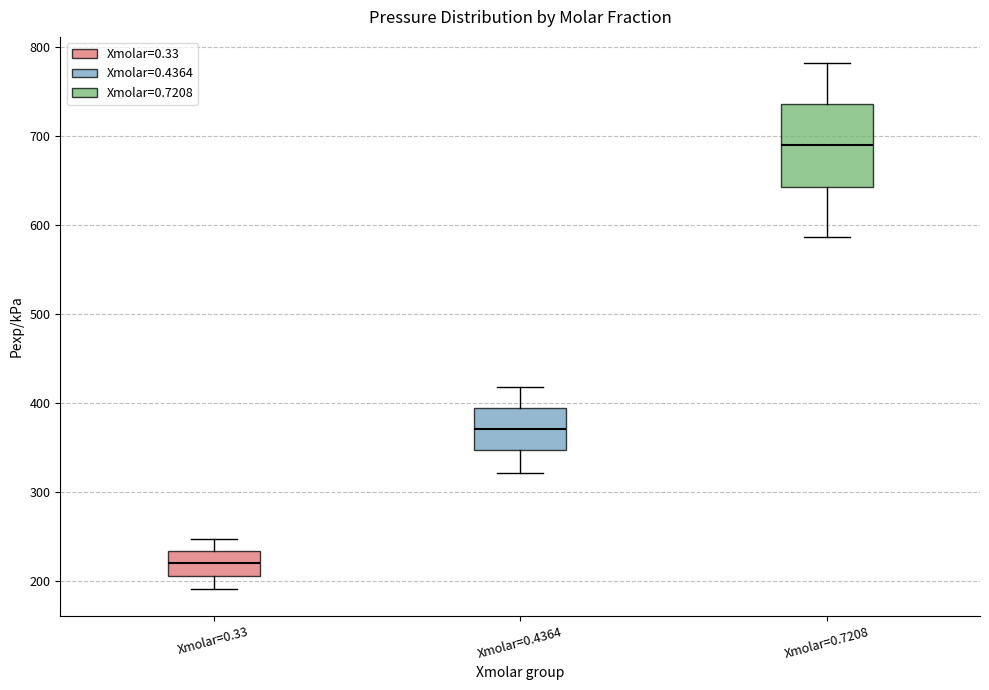

Which box's median line is the lowest?

Xmolar=0.33